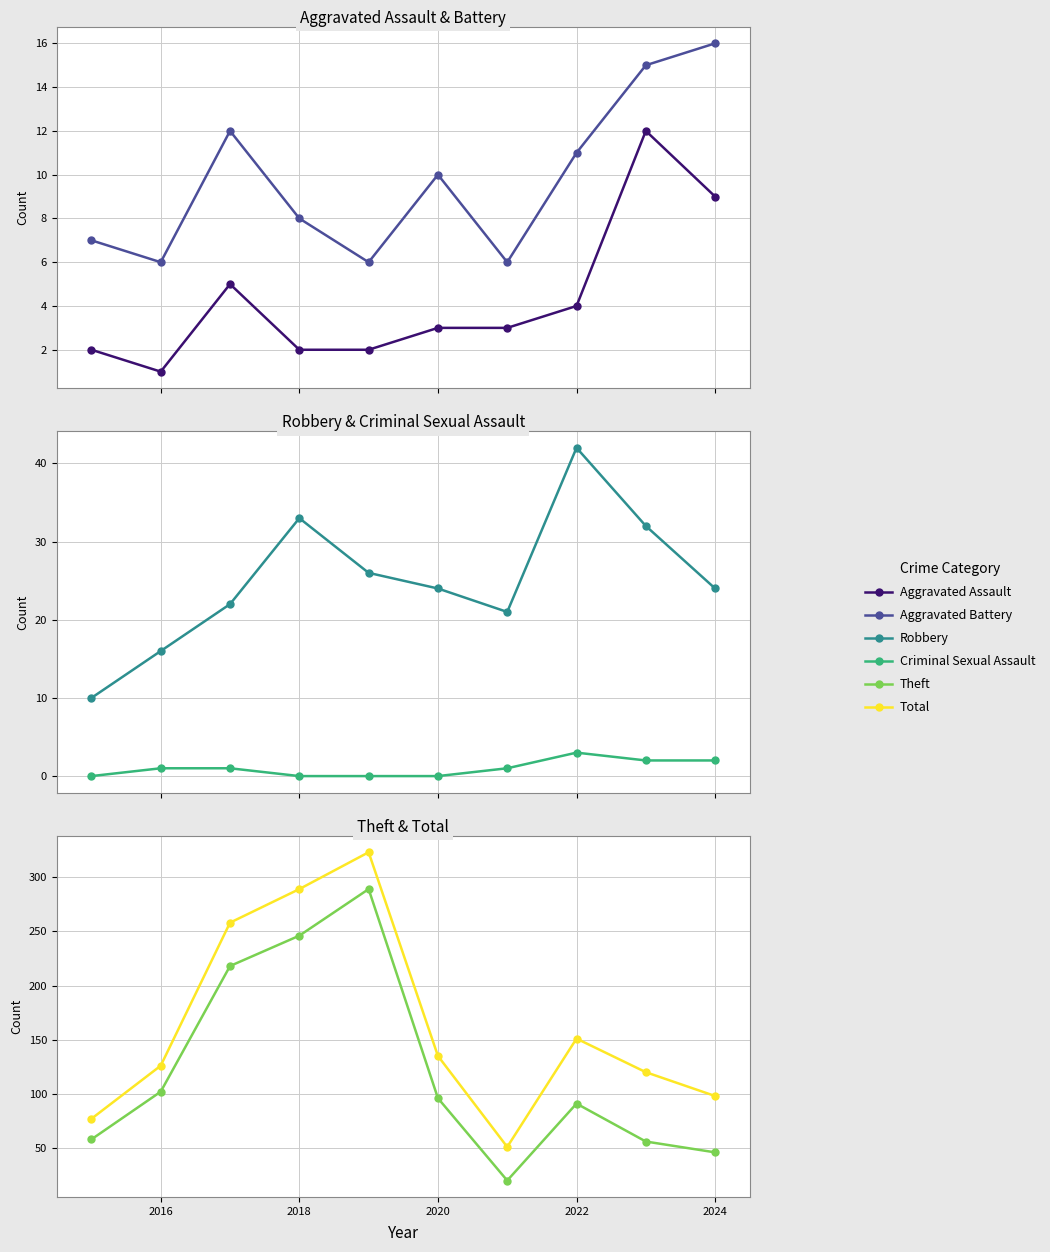

Reading left to right, extract all data points from this chart.

Aggravated Assault: 2	1	5	2	2	3	3	4	12	9
Aggravated Battery: 7	6	12	8	6	10	6	11	15	16
Robbery: 10	16	22	33	26	24	21	42	32	24
Criminal Sexual Assault: 0	1	1	0	0	0	1	3	2	2
Theft: 58	102	218	246	289	96	20	91	56	46
Total: 77	126	258	289	323	135	51	151	120	98